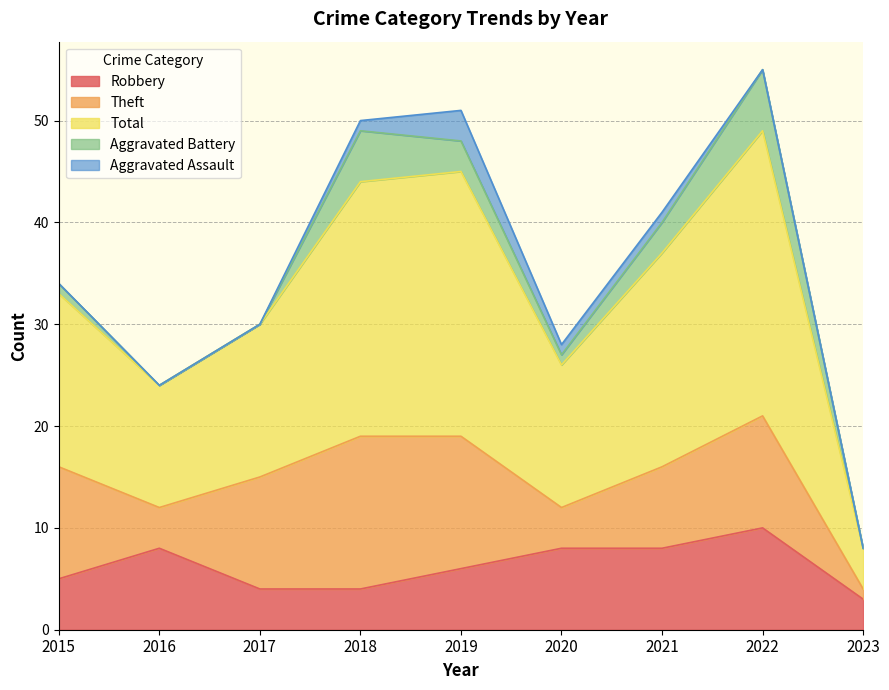

True or false: Theft has a value of 5 at 2020.

False